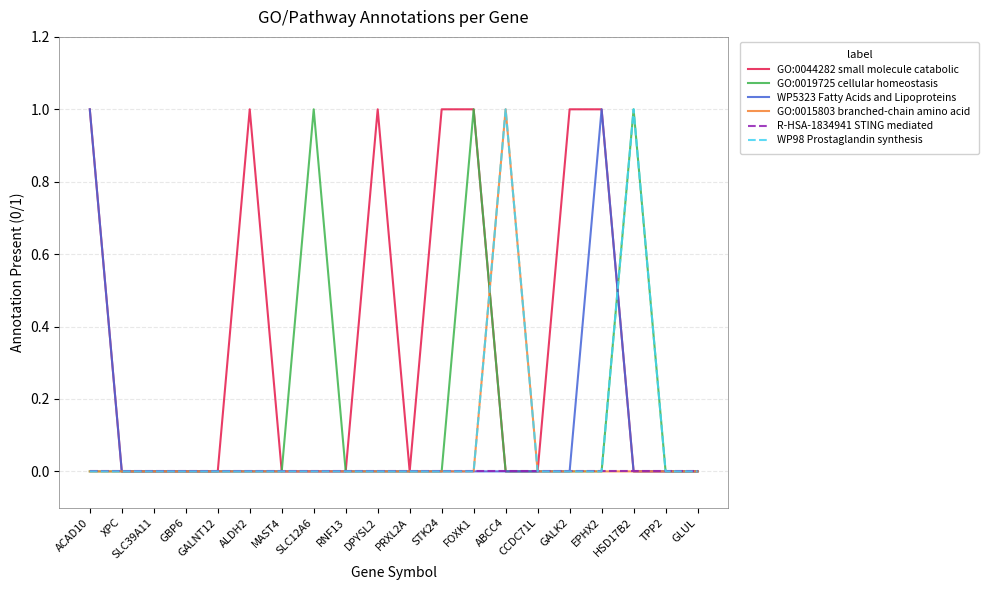

What is the sum of all WP98 Prostaglandin synthesis values?

2